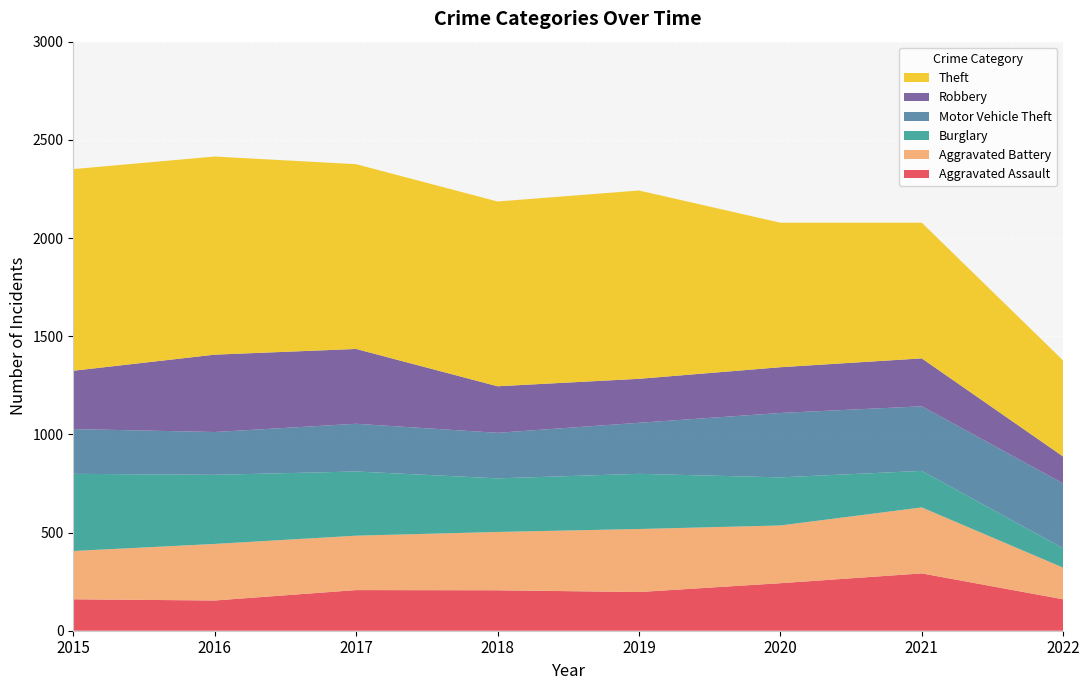

Reading left to right, what are all the values shown in this chart?

Aggravated Assault: 2015=160	2016=154	2017=207	2018=206	2019=197	2020=242	2021=292	2022=160
Aggravated Battery: 2015=246	2016=288	2017=277	2018=297	2019=321	2020=294	2021=336	2022=161
Burglary: 2015=393	2016=352	2017=327	2018=273	2019=281	2020=245	2021=186	2022=99
Motor Vehicle Theft: 2015=228	2016=218	2017=243	2018=232	2019=260	2020=328	2021=329	2022=330
Robbery: 2015=297	2016=394	2017=381	2018=237	2019=224	2020=233	2021=244	2022=137
Theft: 2015=1027	2016=1009	2017=941	2018=941	2019=959	2020=736	2021=691	2022=489